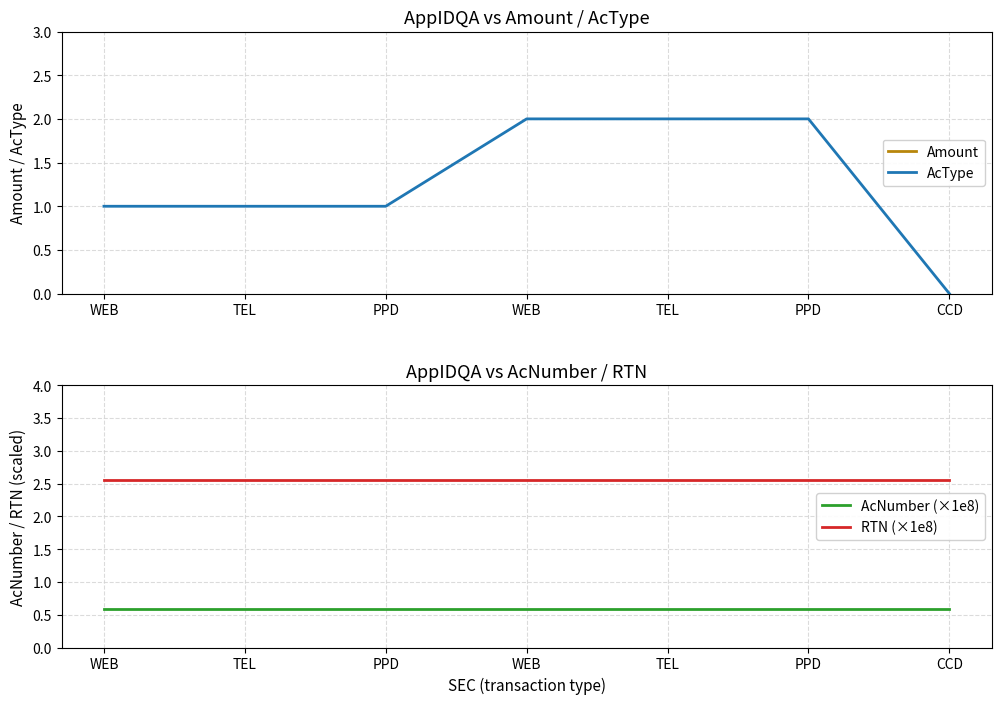

What is the label of the 7th point from the left?

CCD